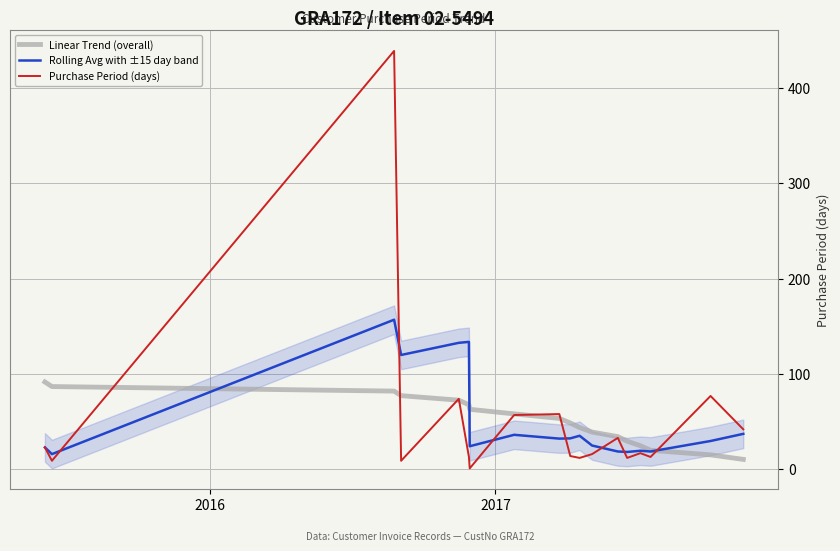

True or false: Rolling Avg with ±15 day band and Purchase Period (days) intersect in this chart.

True